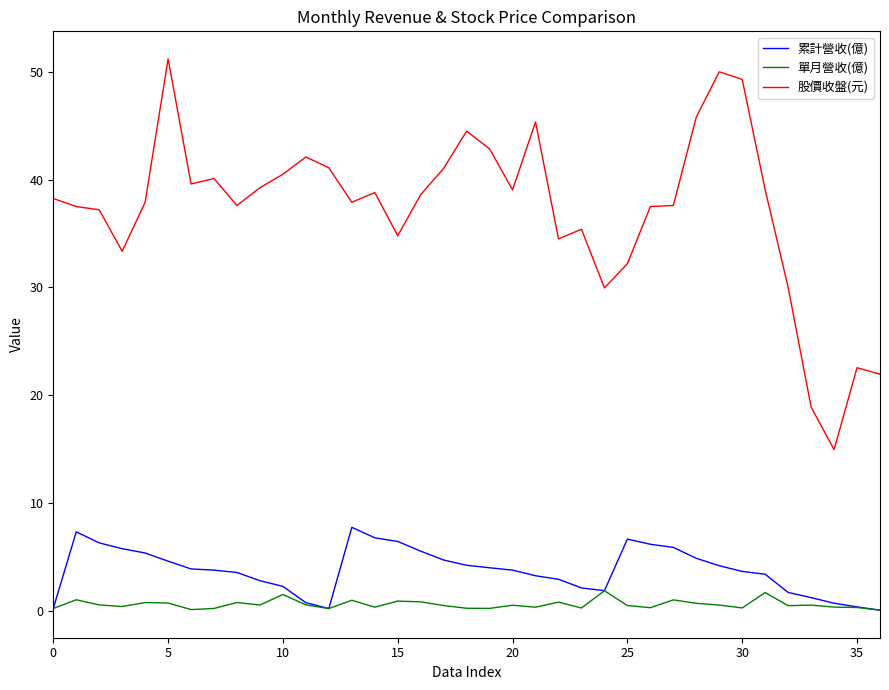

What is the minimum value shown in the chart?

0.1